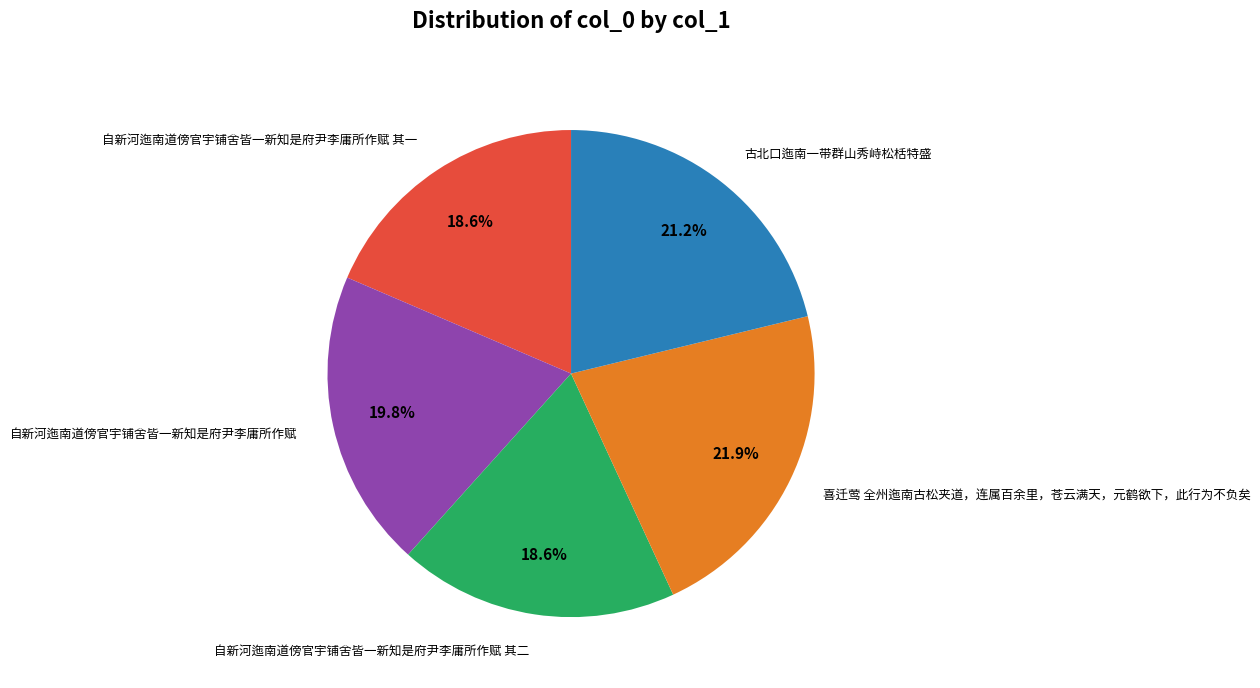

Does 自新河迤南道傍官宇铺舍皆一新知是府尹李庸所作赋 其二 account for over 50% of the chart?

No